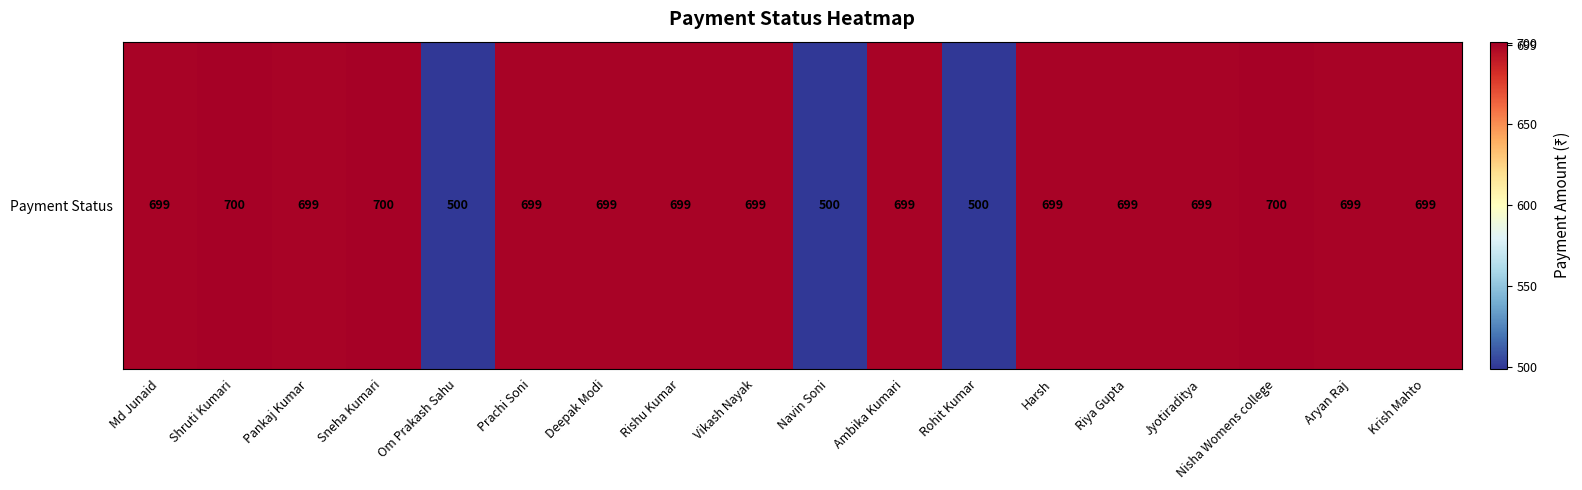

Rank the categories by value from lowest to highest.

Om Prakash Sahu, Navin Soni, Rohit Kumar, Md Junaid, Pankaj Kumar, Prachi Soni, Deepak Modi, Rishu Kumar, Vikash Nayak, Ambika Kumari, Harsh, Riya Gupta, Jyotiraditya, Aryan Raj, Krish Mahto, Shruti Kumari, Sneha Kumari, Nisha Womens college